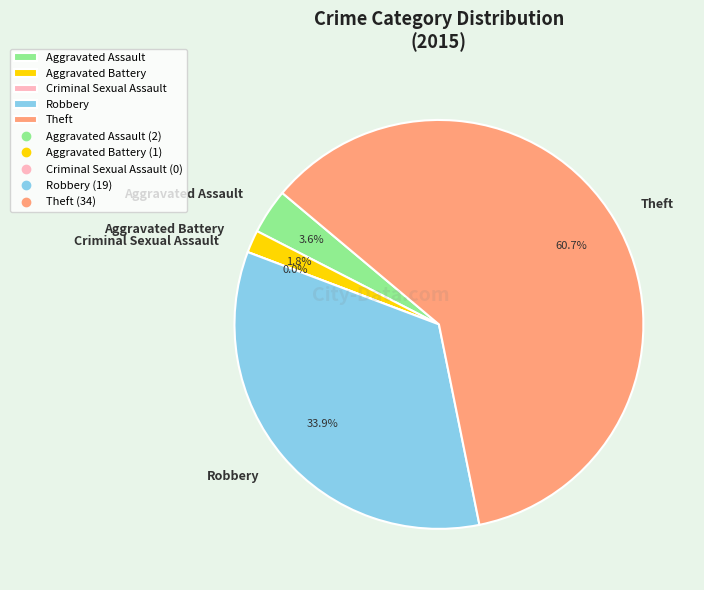

Rank the categories by value from highest to lowest.

Theft, Robbery, Aggravated Assault, Aggravated Battery, Criminal Sexual Assault